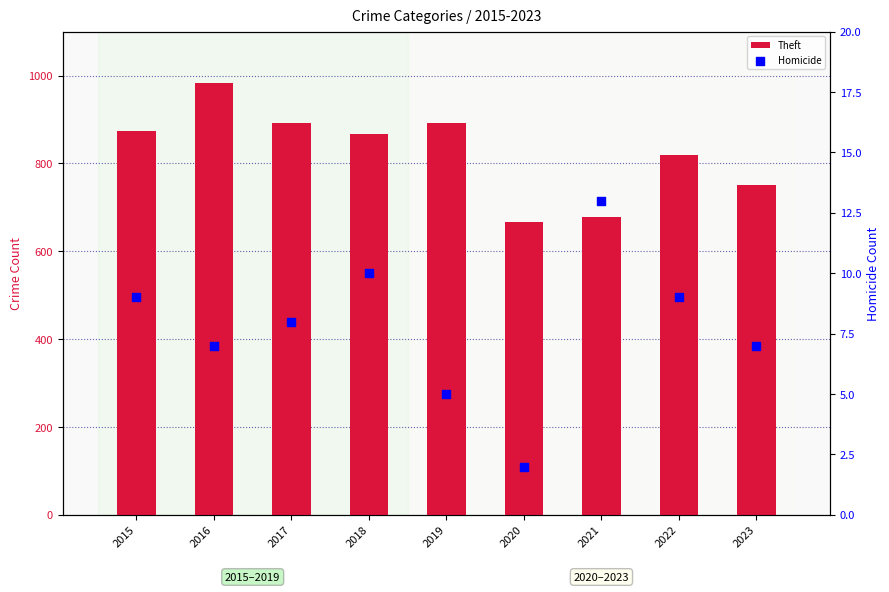

Which series has the largest total across all categories?

Theft